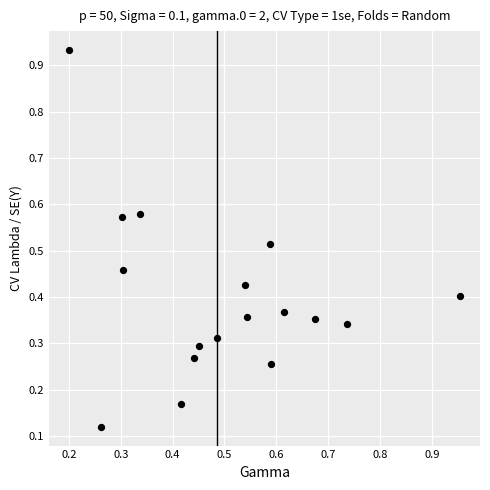

What is the range of Y values (max minus min)?

0.8